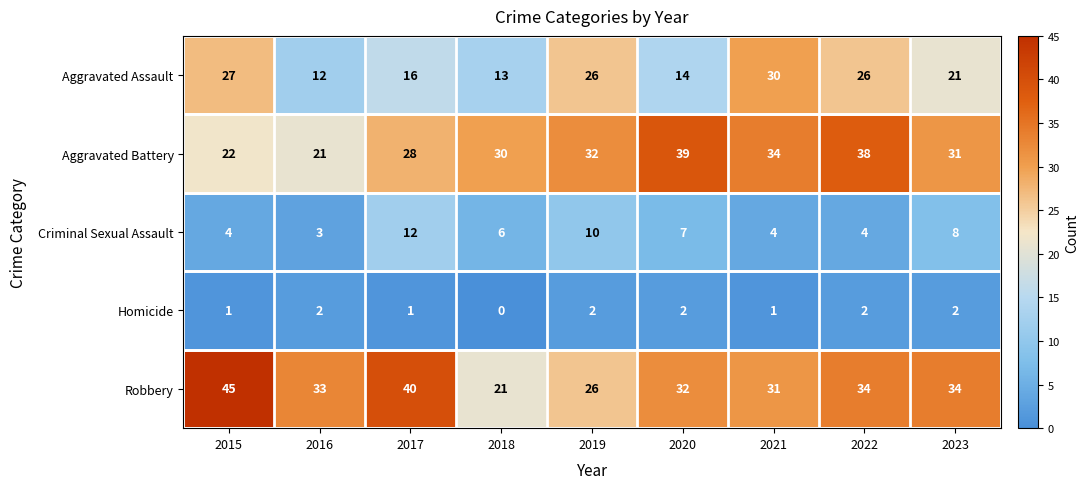

List the labels in order of Aggravated Battery value, largest first.

2020, 2022, 2021, 2019, 2023, 2018, 2017, 2015, 2016